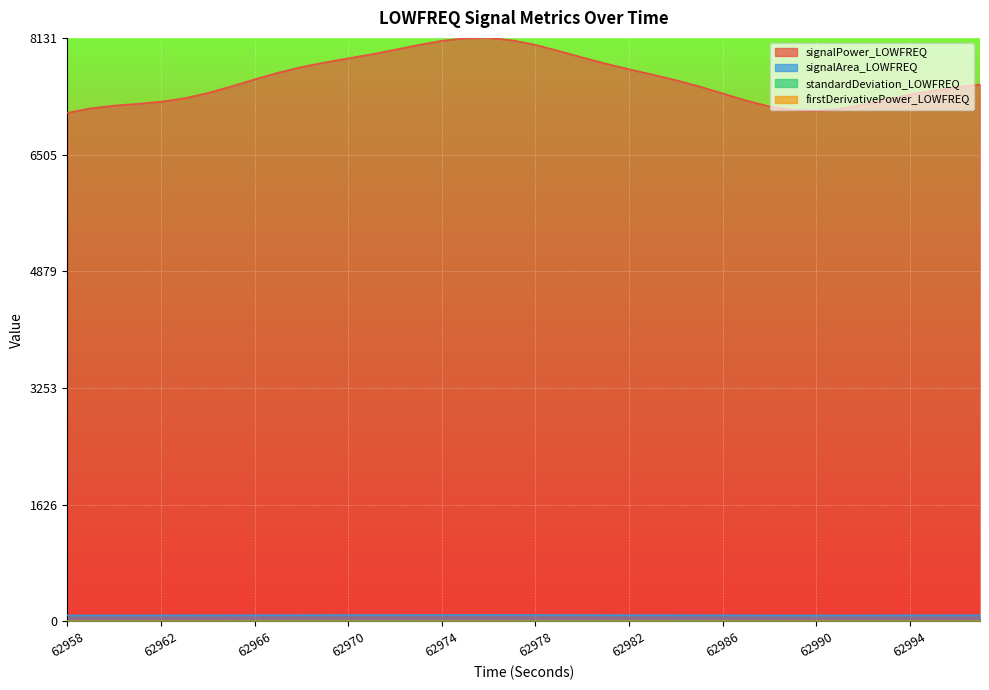

Between 62962 and 62985, which series saw the biggest shift?

signalPower_LOWFREQ